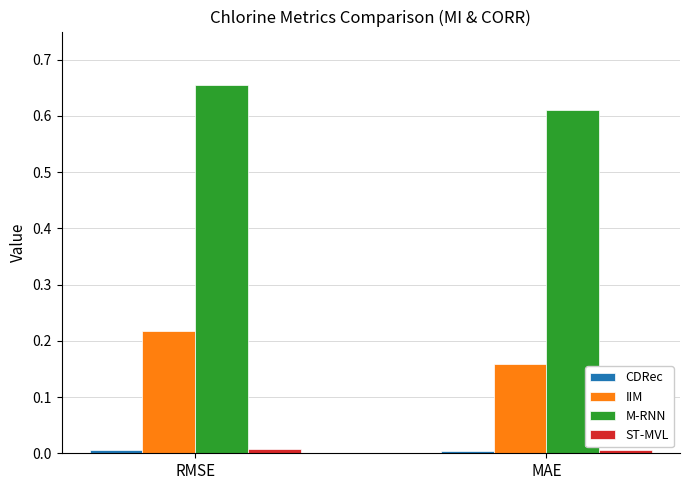

At which label does M-RNN reach its minimum?

MAE